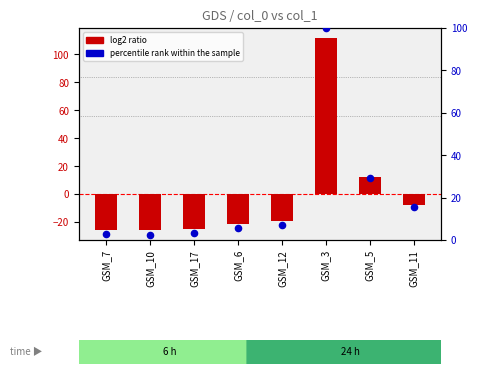

Is the value of log2 ratio at GSM_7 greater than the value of percentile rank within the sample at GSM_17?

No